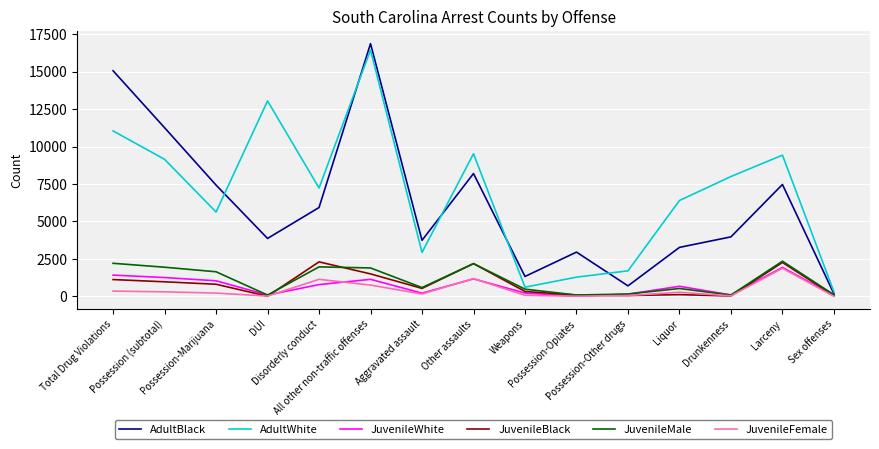

Which series has the largest range (max minus min)?

AdultBlack